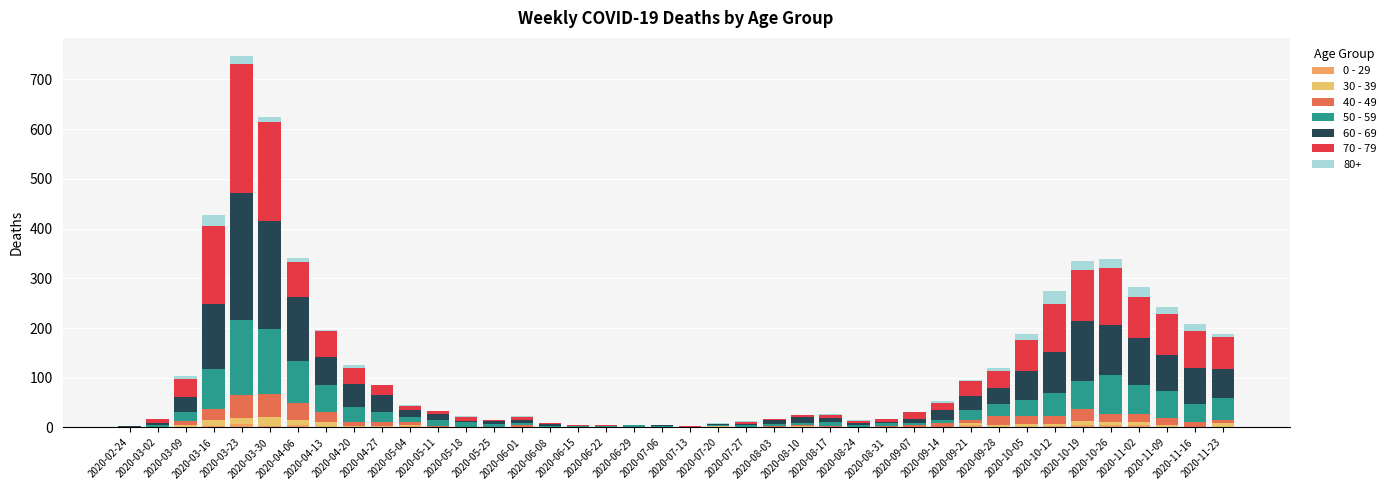

How many data points does each series have?

40